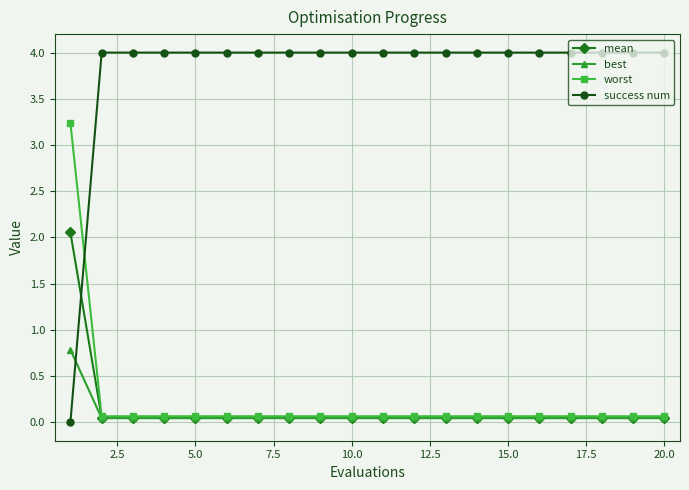

Which series has the widest spread of values?

success num